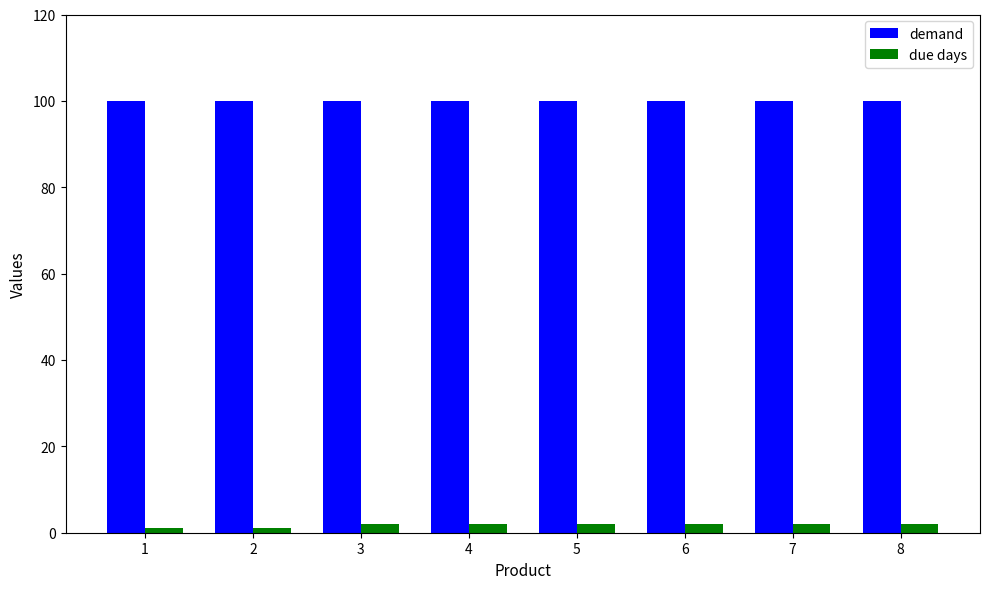

Rank the series by their maximum value, from highest to lowest.

demand, due days